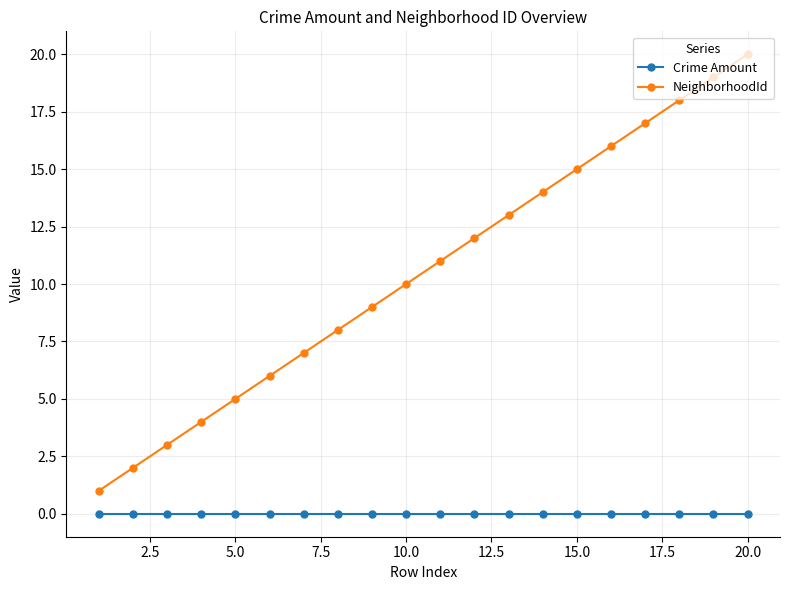

What is the sum of all NeighborhoodId values?

210